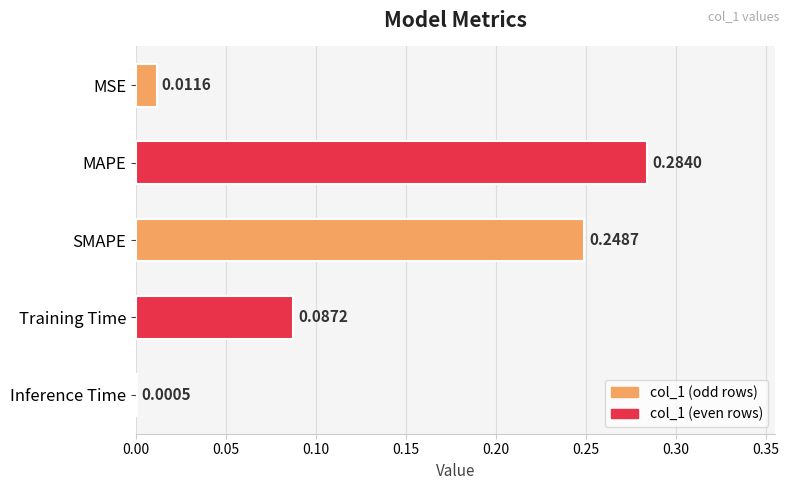

Where is the data nearest to the value 0?

Inference Time